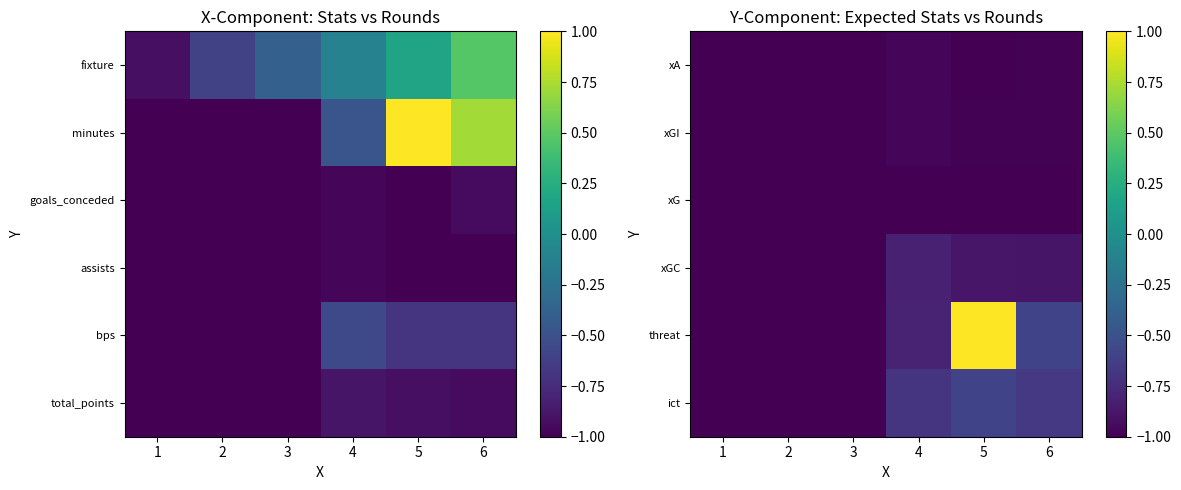

Which category has the lowest value in the xG series?

1